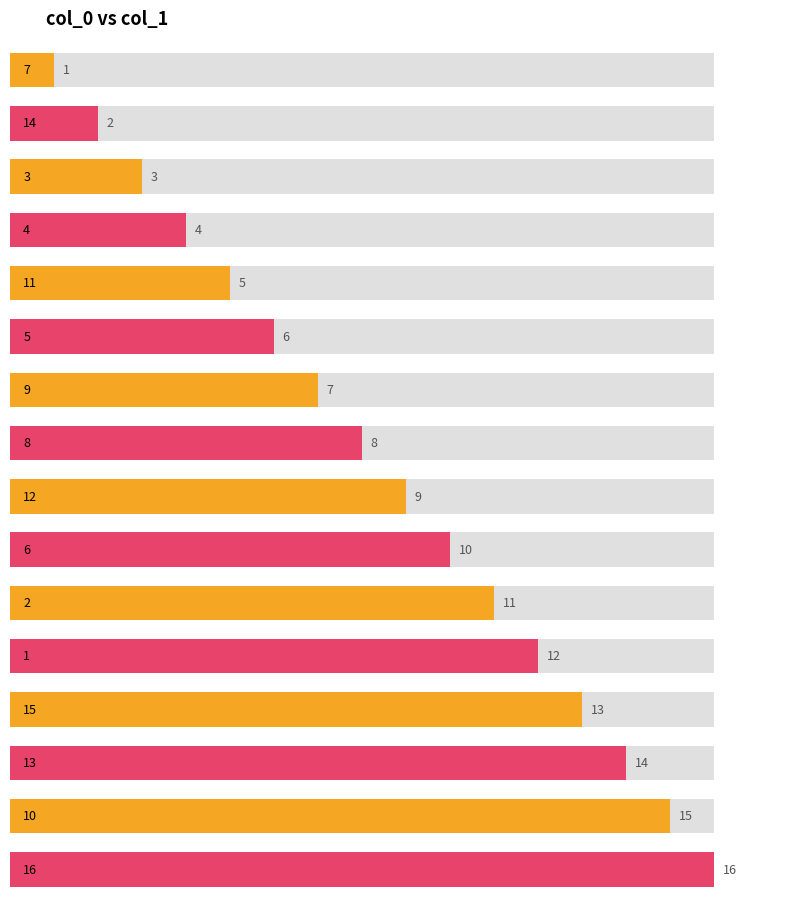

Which has a higher value, 6 or 7?

6